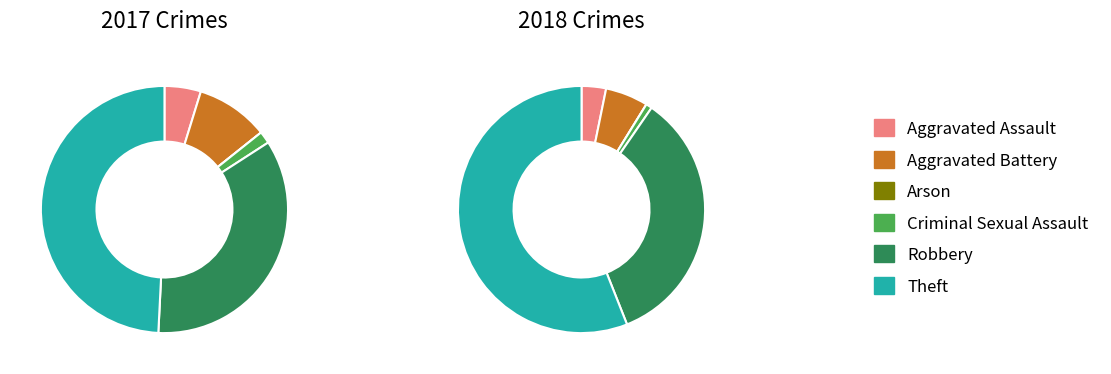

What percentage is the 5 slice, to the nearest percent?

49%